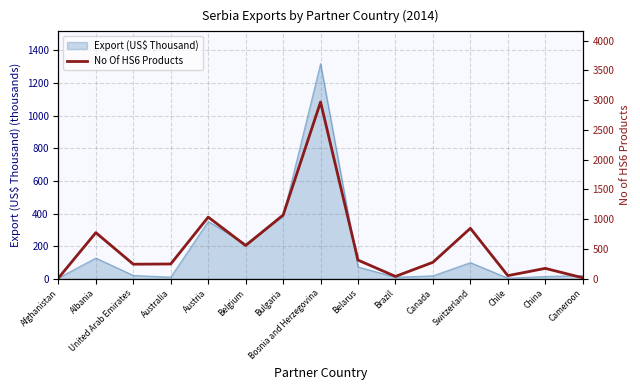

Where does the data first go above 277?

Albania